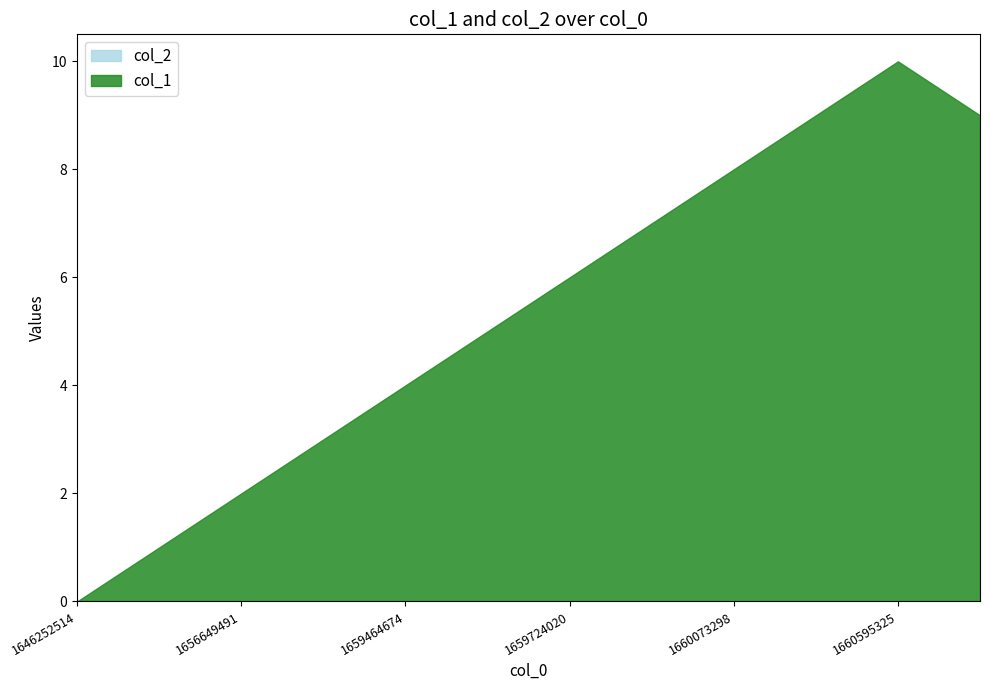

Where is the data nearest to the value 5?

1659479084